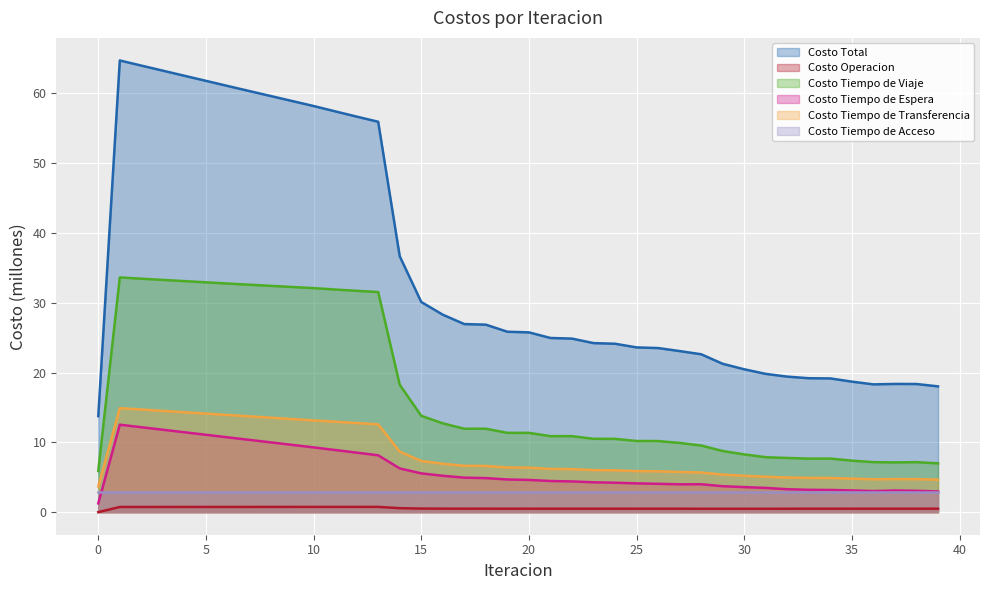

True or false: Costo Tiempo de Espera and Costo Tiempo de Viaje intersect in this chart.

False